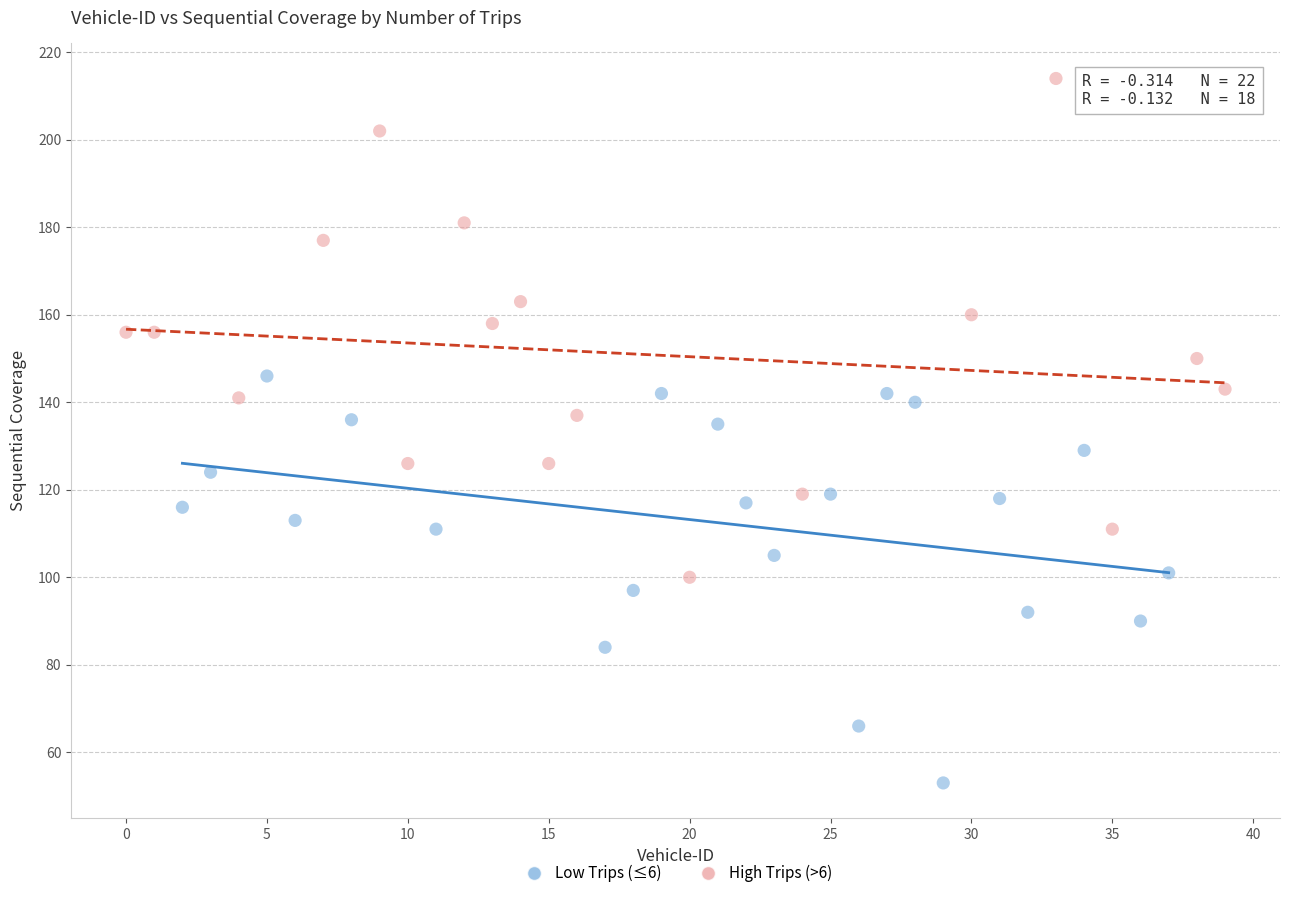

Which series reaches the maximum Y coordinate?

High Trips (>6)